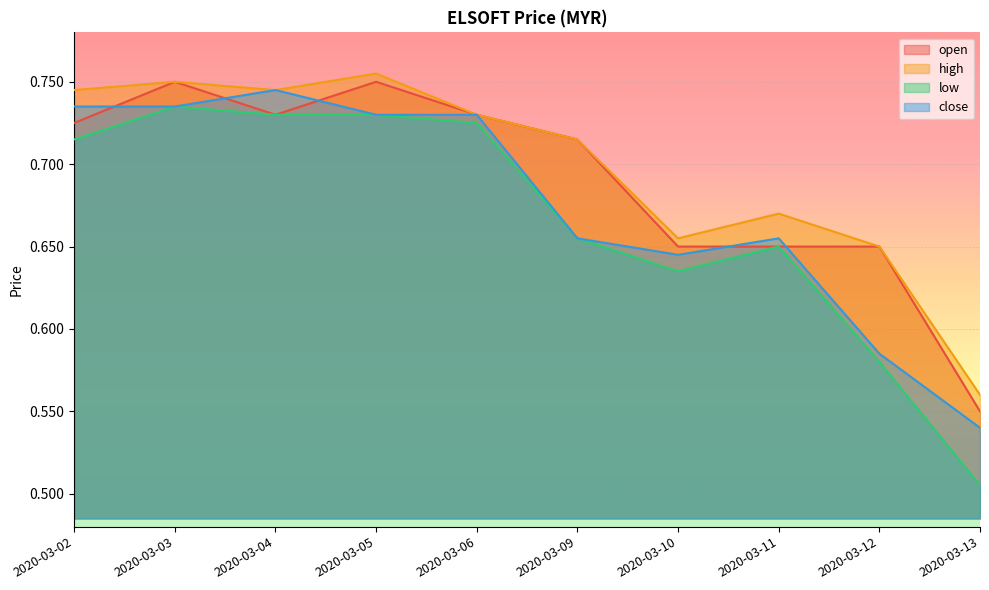

Rank the categories by open value from highest to lowest.

2020-03-03, 2020-03-05, 2020-03-04, 2020-03-06, 2020-03-02, 2020-03-09, 2020-03-10, 2020-03-11, 2020-03-12, 2020-03-13